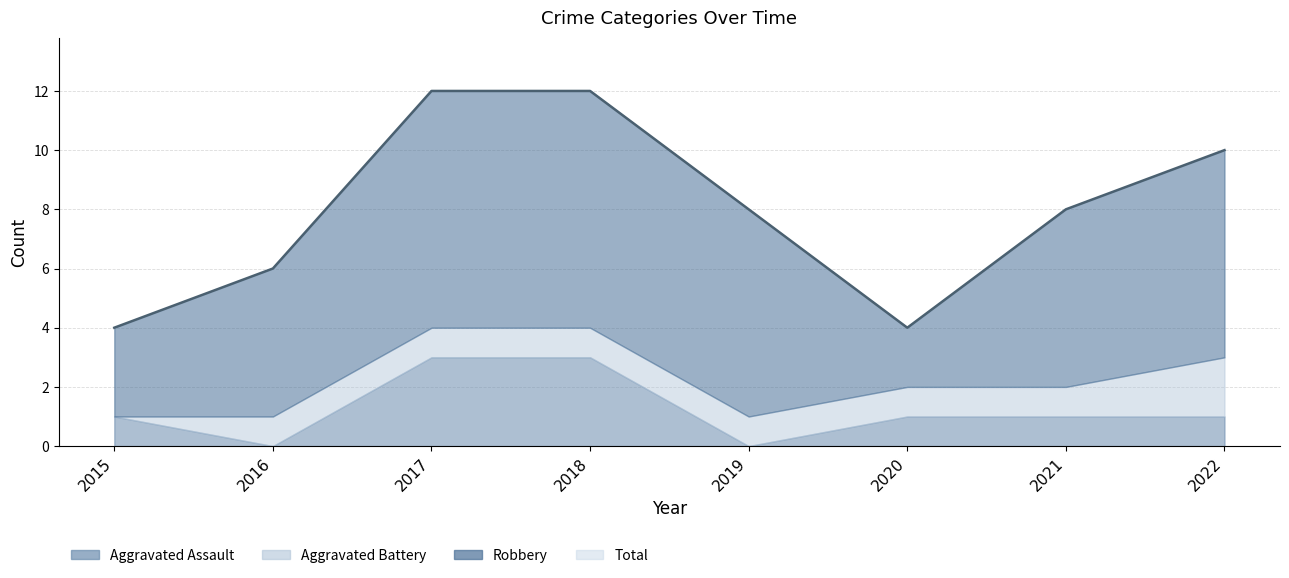

At 2018, list the series in order from smallest to largest.

Aggravated Battery, Aggravated Assault, Robbery, Total